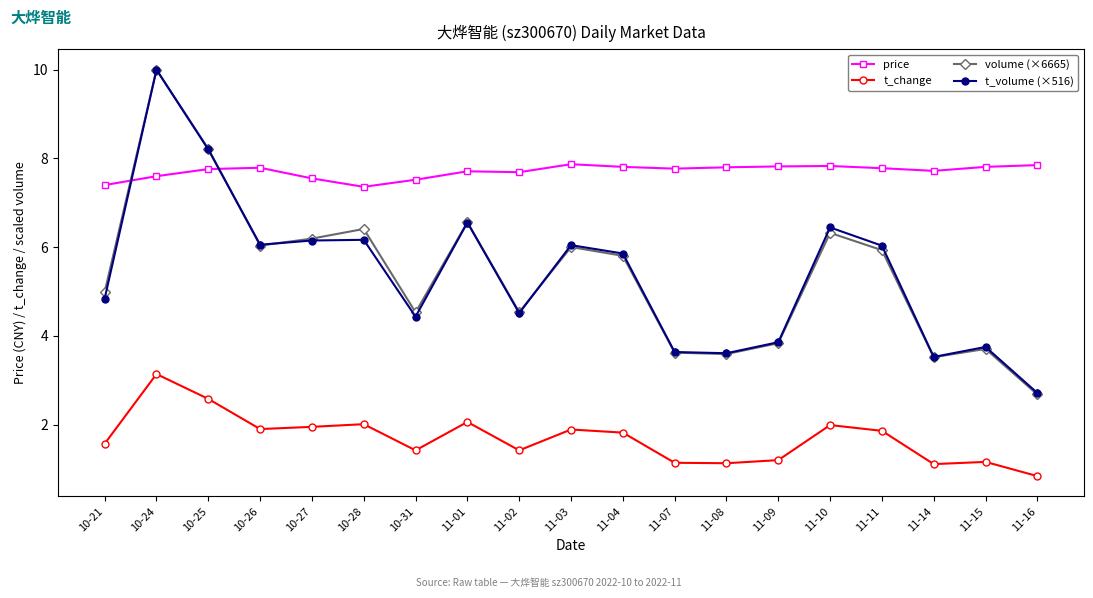

At which category does t_volume (×516) reach its first local valley?

10-26